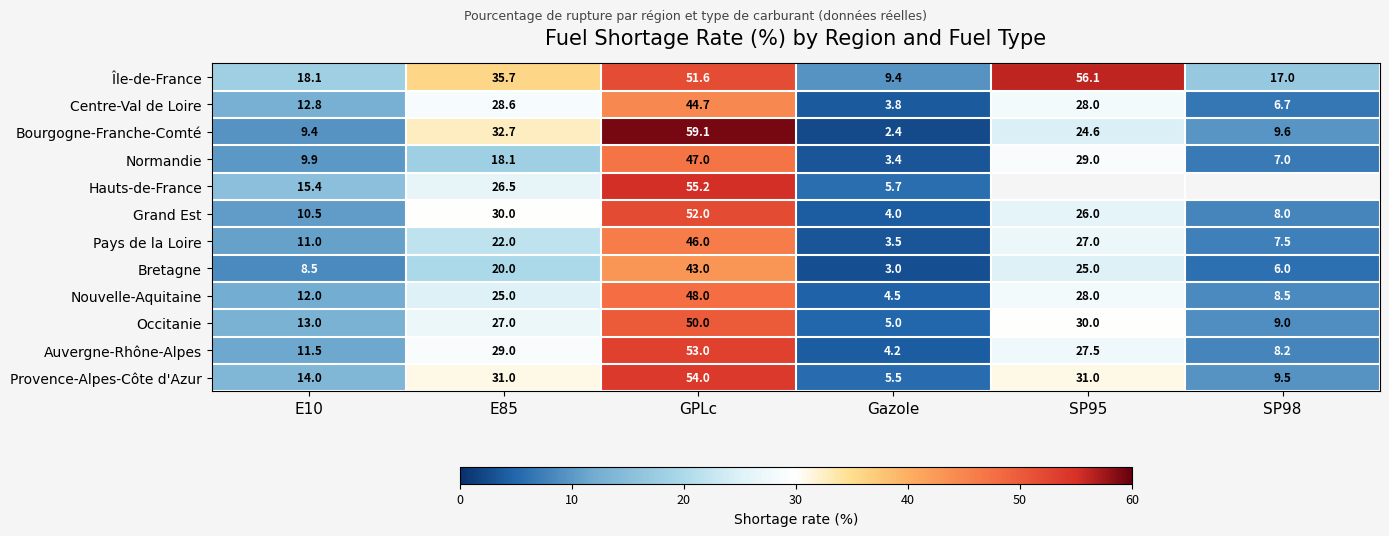

What is the difference between the Nouvelle-Aquitaine values at SP95 and Gazole?

23.5